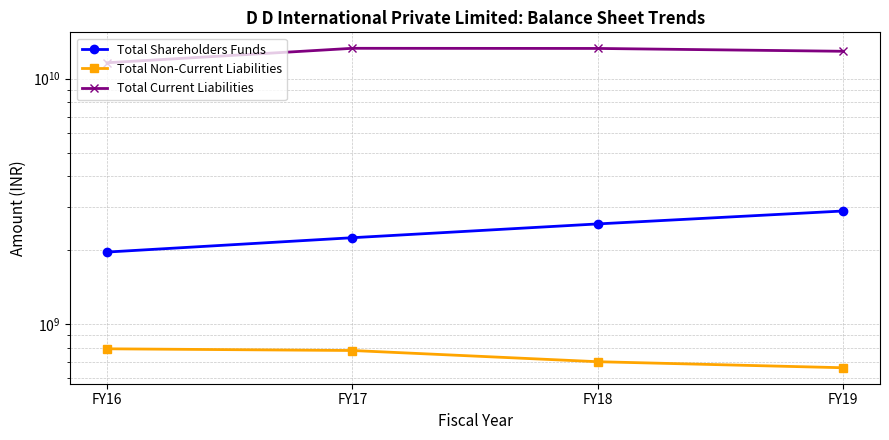

In Total Current Liabilities, how many points are higher than both neighbors (excluding endpoints)?

1